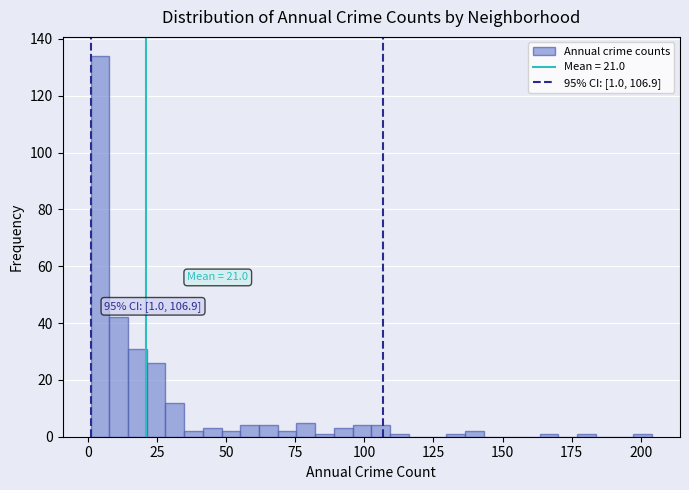

Read against the x-axis, roughly where is the centre of the tallest bar?

5